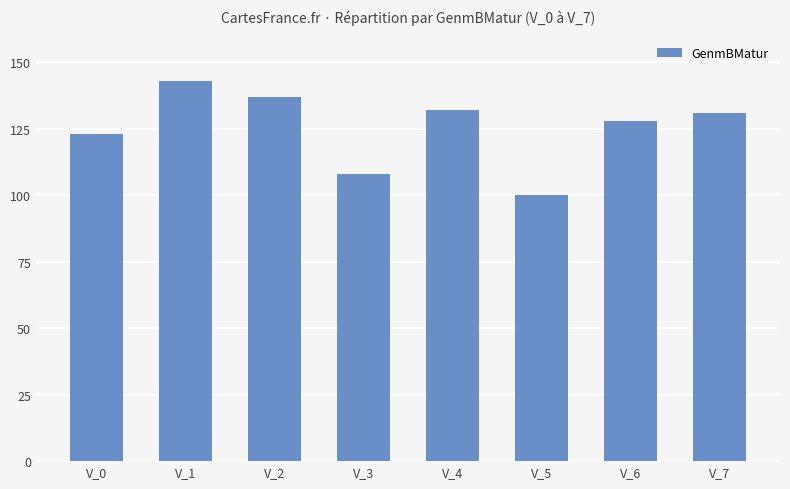

Which label corresponds to the smallest value in the chart?

V_5